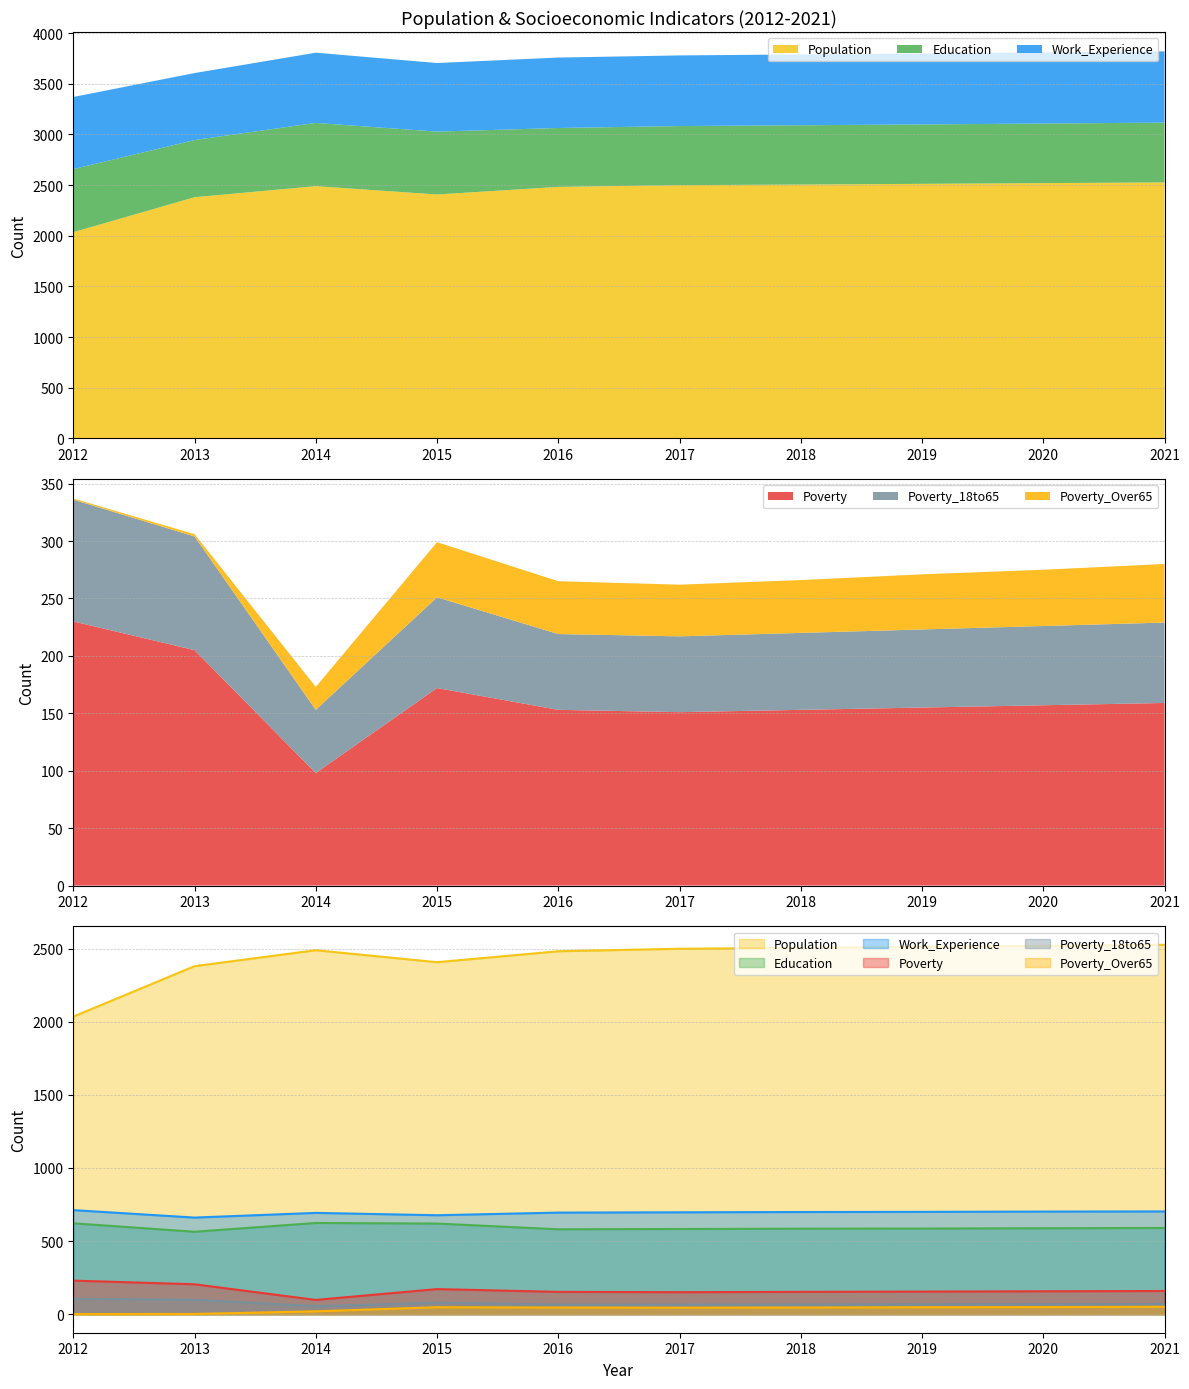

What is the value of the Education point at the 6th from the left?

583